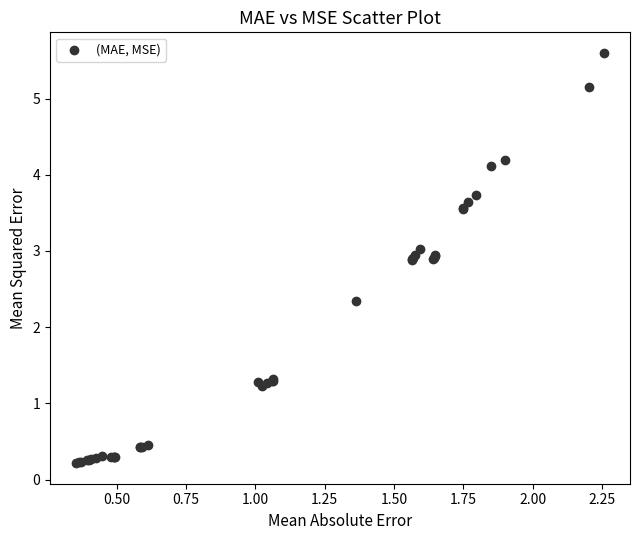

What Y value in the scatter plot is closest to 2?

2.3